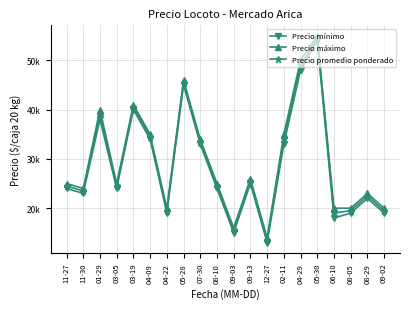

Does the chart display data point markers on the line(s)?

Yes